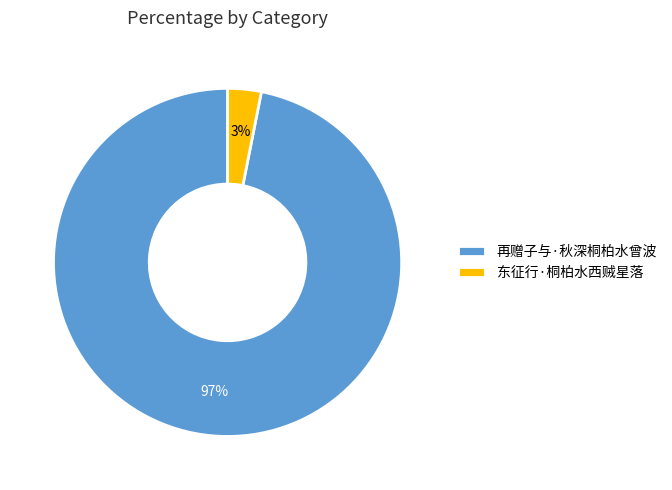

How many slices are in this pie chart?

2